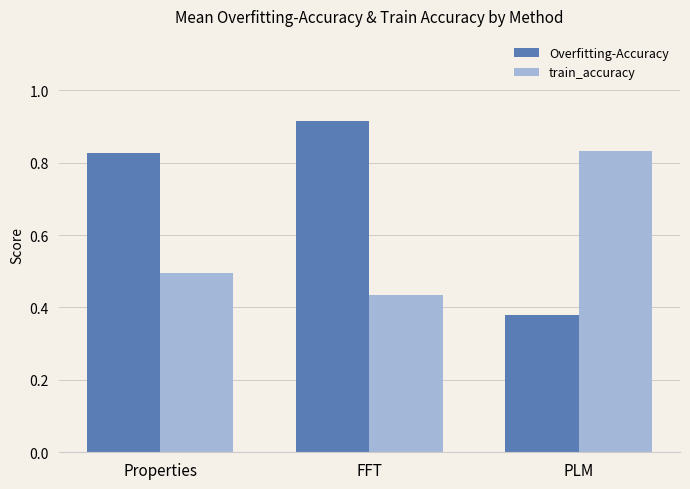

How many train_accuracy values are between 0 and 1?

3